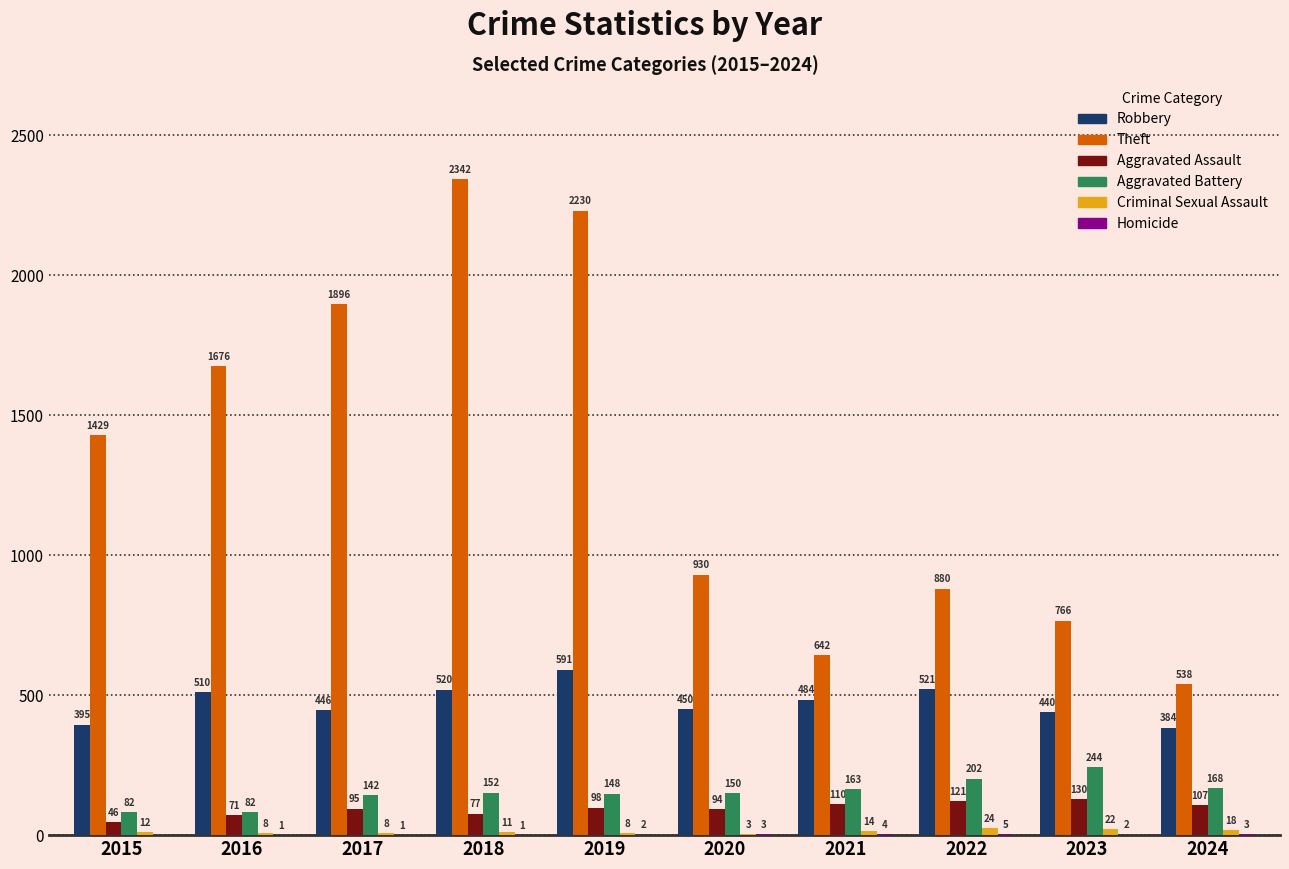

Where is Robbery nearest to the value 487?

2021